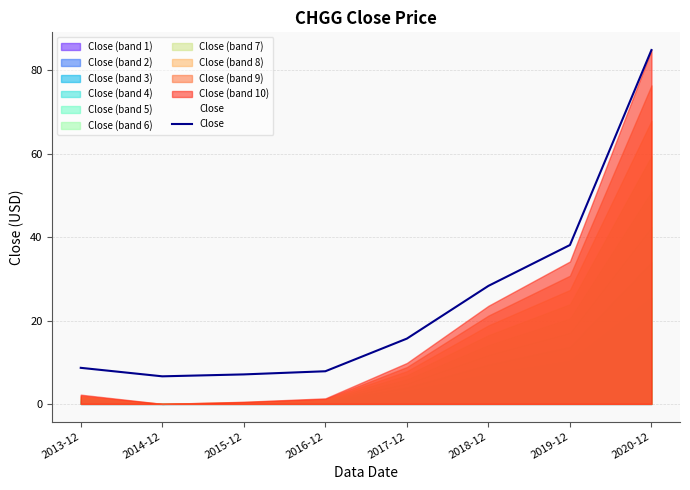

What is the minimum value shown in the chart?

6.6